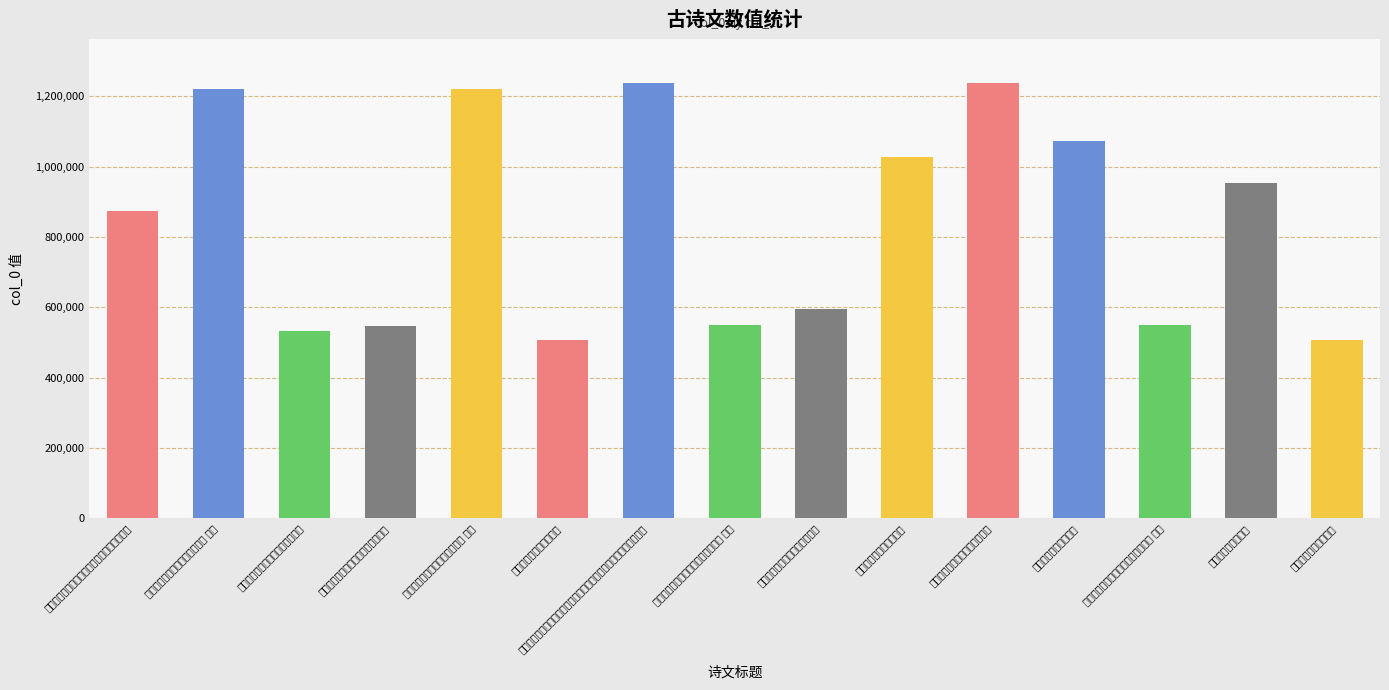

Which label corresponds to the largest value in the chart?

三月廿九日夜欧阳省郎递至佳章观之技痒灯下即和但无童子急走送耳